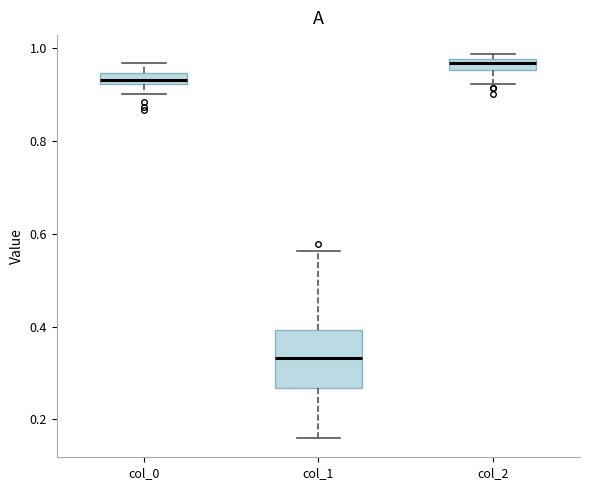

Where is the lower edge of the box for col_2 on the y-axis? The values are not printed on the chart, so give them approximately, as read against the axis.

0.96